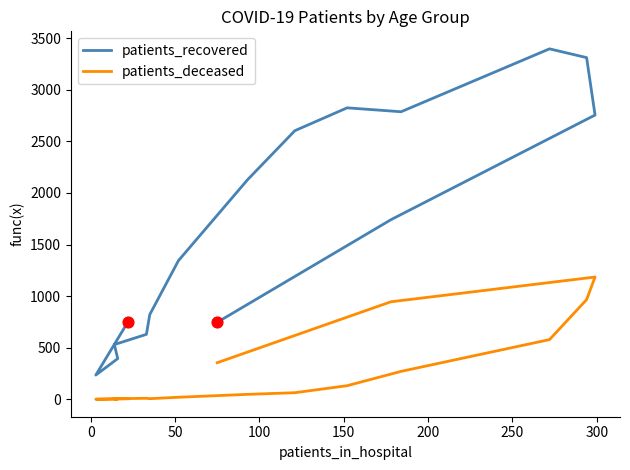

Which series reaches the maximum Y coordinate?

patients_recovered